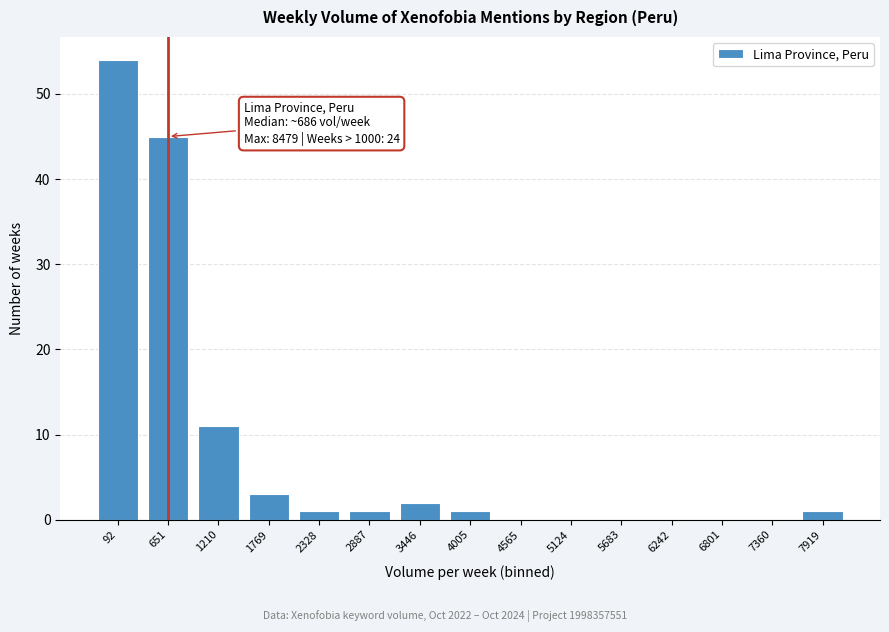

Reading left to right, transcribe all the data shown in this chart.

92=54	651=45	1210=11	1769=3	2328=1	2887=1	3446=2	4005=1	4565=0	5124=0	5683=0	6242=0	6801=0	7360=0	7919=1